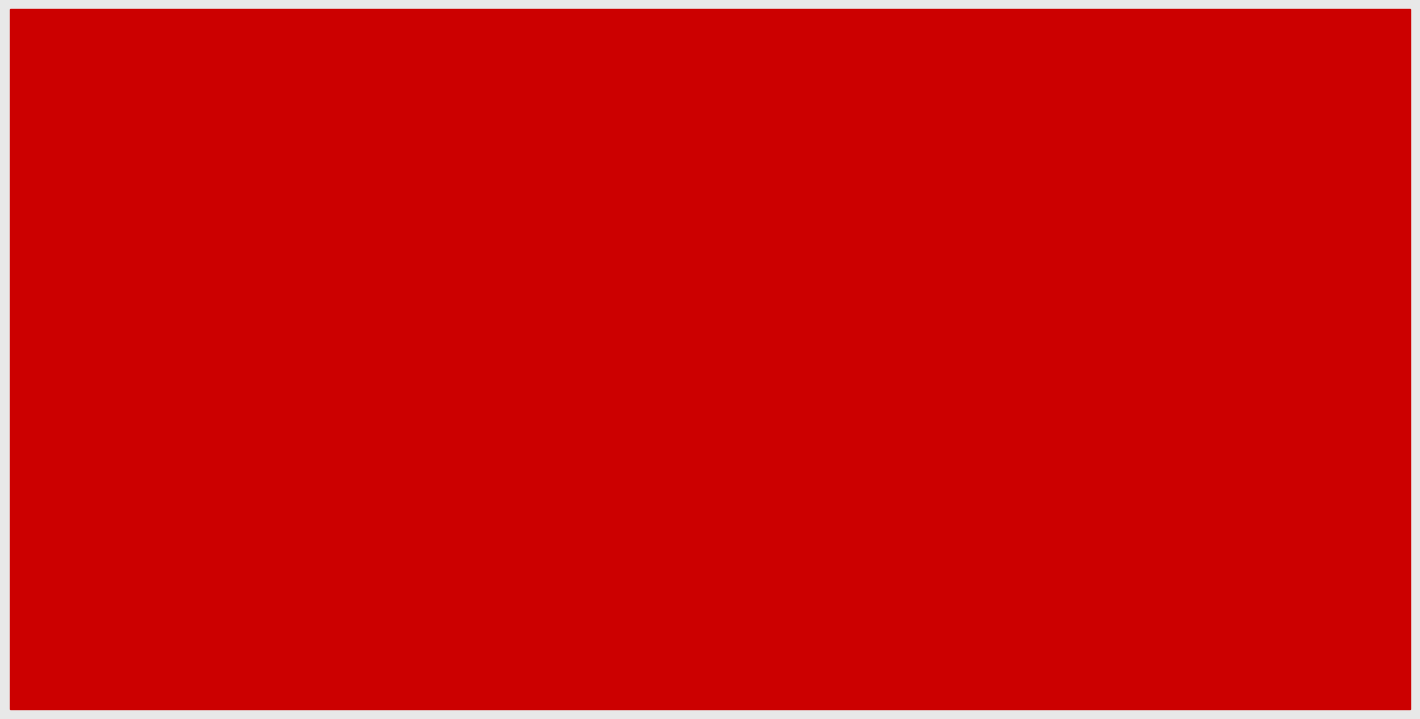

Are the bars grouped side by side (vs. stacked)?

Yes